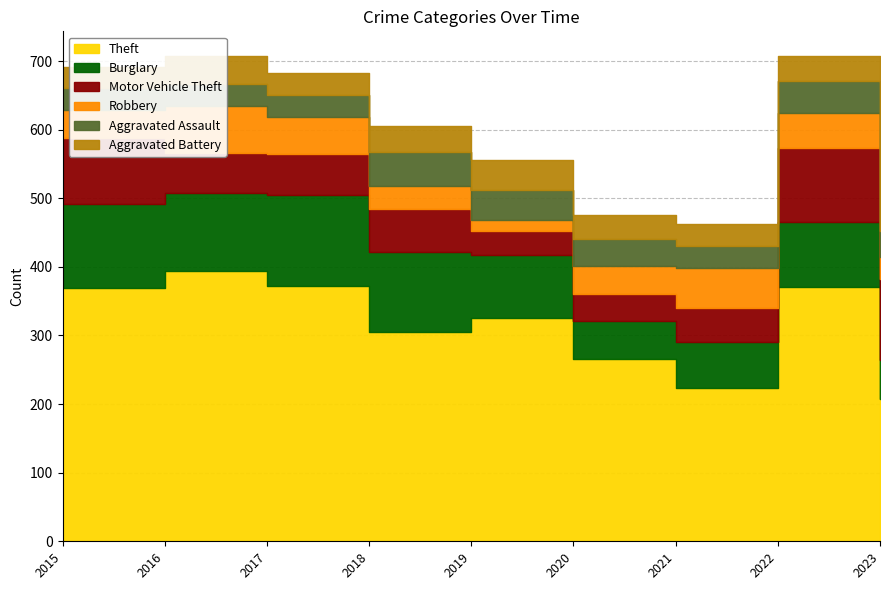

How many lines are shown in the chart?

6